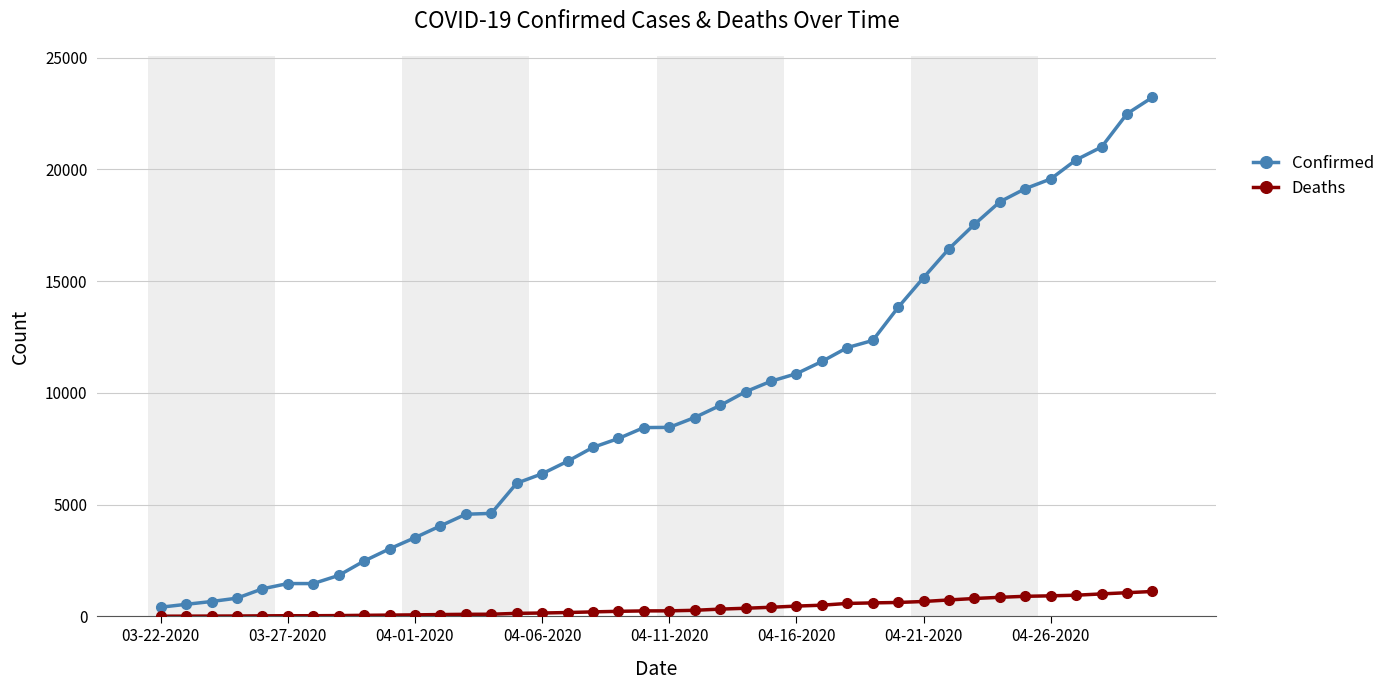

List the series in order of their overall mean, lowest first.

Deaths, Confirmed